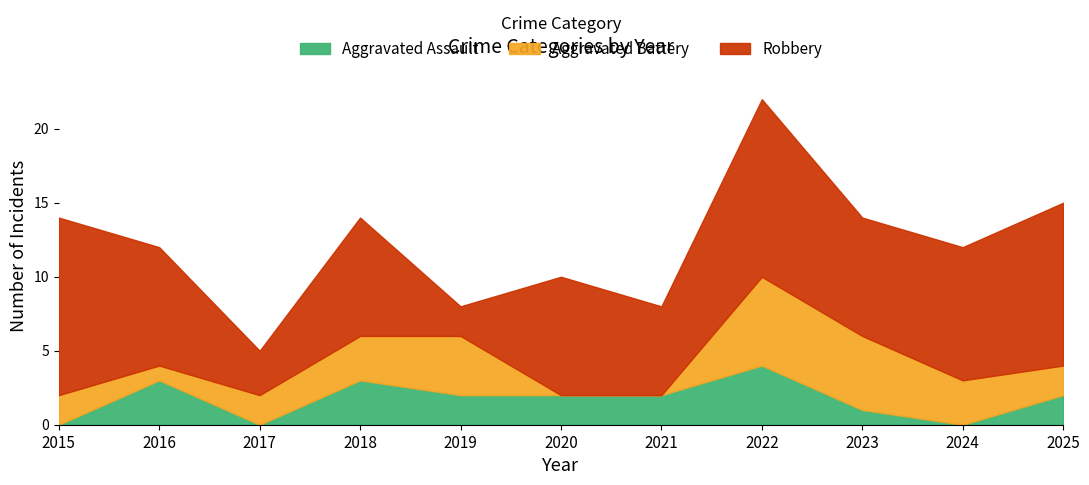

How many data points does each series have?

11